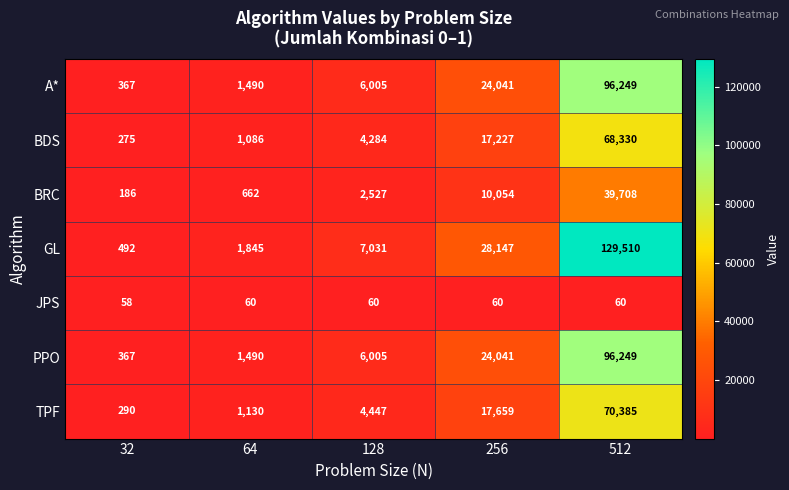

List the labels in order of BRC value, smallest first.

32, 64, 128, 256, 512